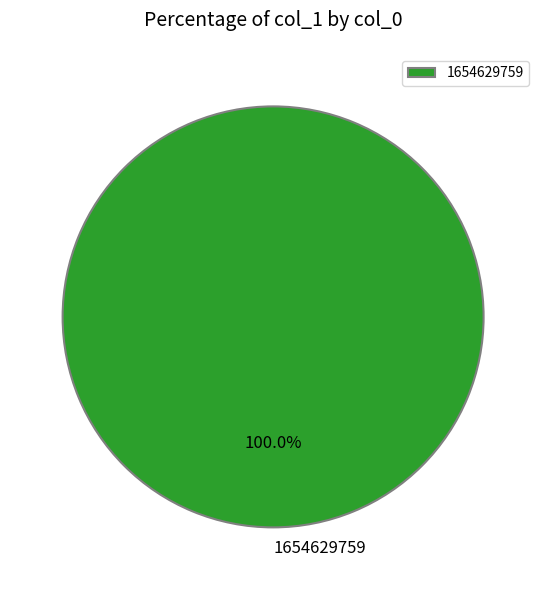

How many slices are in this pie chart?

1